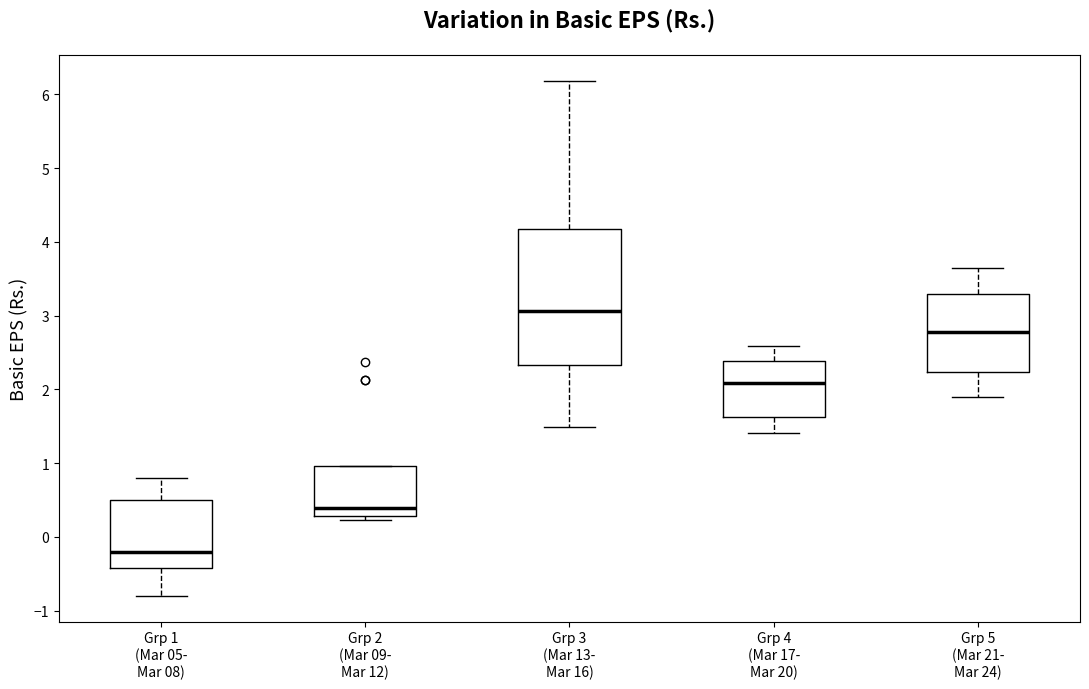

Where is the lower edge of the box for Grp 5 (Mar 21- Mar 24) on the y-axis? The values are not printed on the chart, so give them approximately, as read against the axis.

2.2